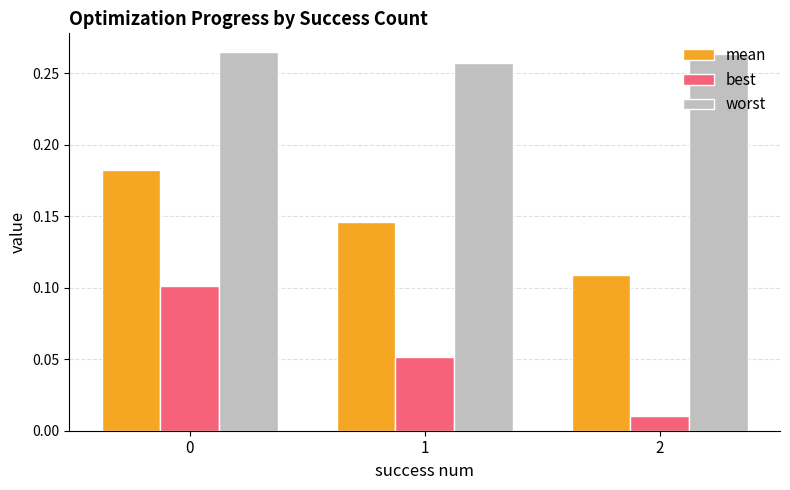

Which series has the largest range (max minus min)?

best